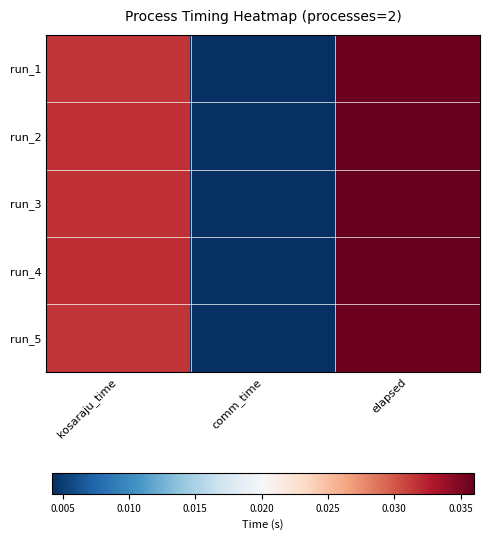

Which has a higher value, comm_time or elapsed?

elapsed